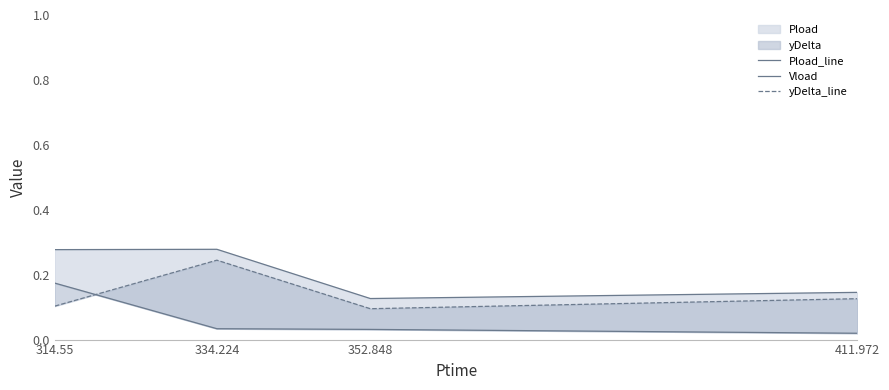

What is the minimum value for yDelta_line?

0.1